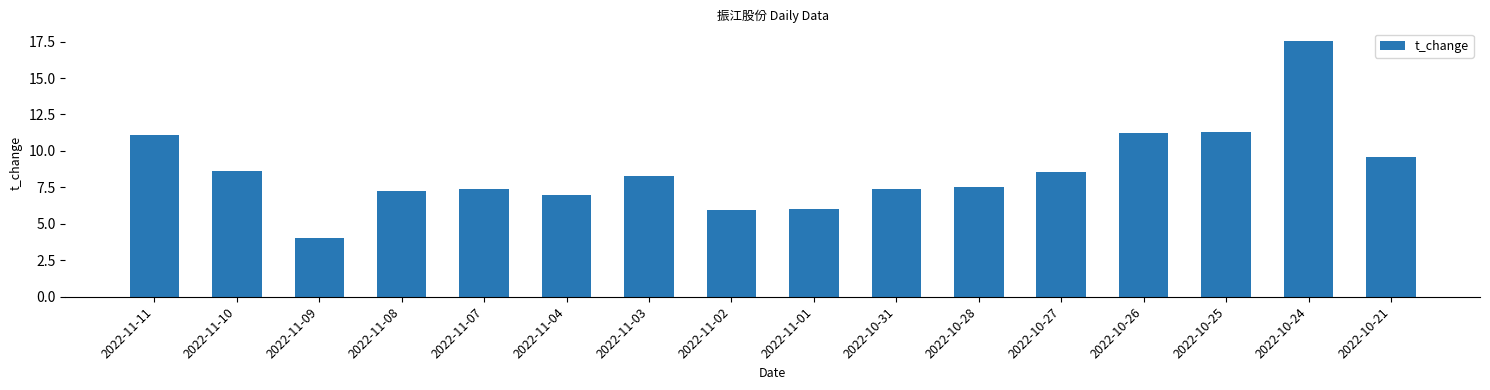

What is the sum of the values at 2022-11-02 and 2022-10-26?

17.2